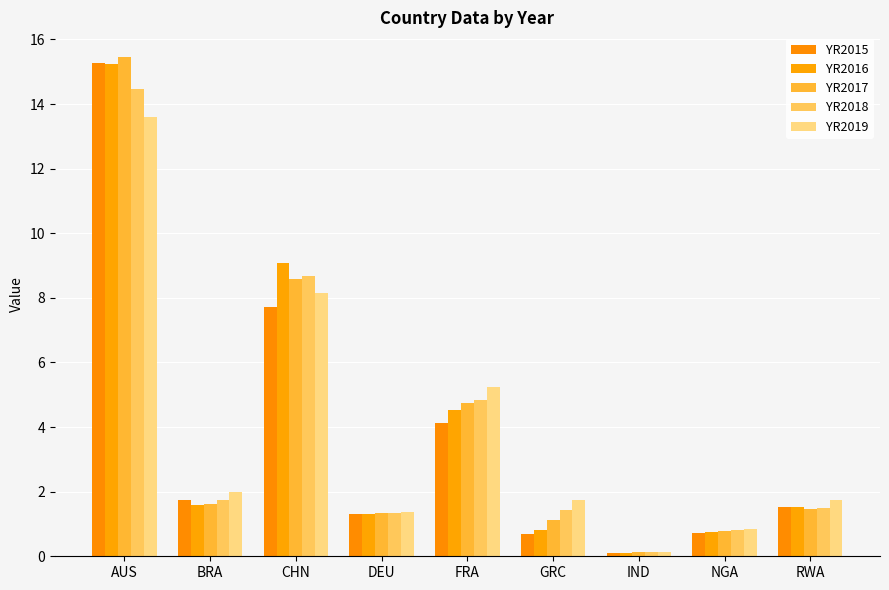

Between GRC and RWA, which series saw the biggest shift?

YR2015